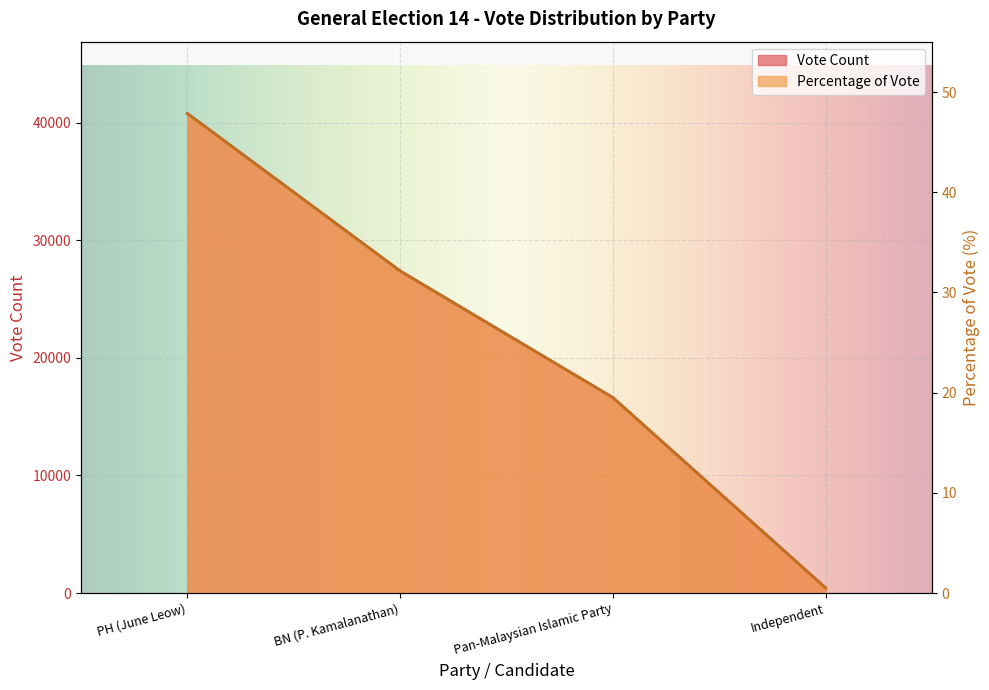

The Vote Count series shows 17461.0 at BN (P. Kamalanathan). True or false?

False